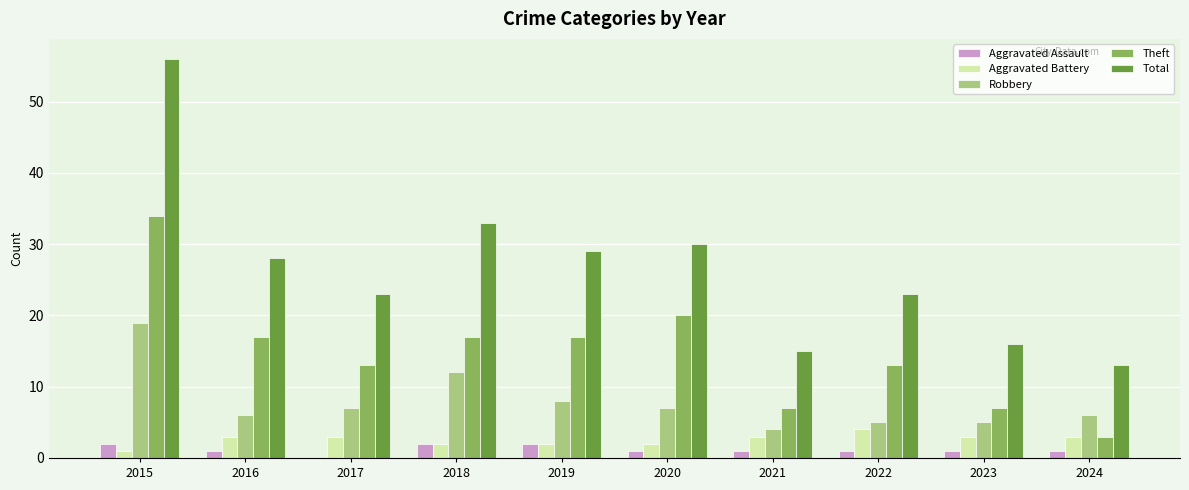

What is the sum of all Robbery values?

79